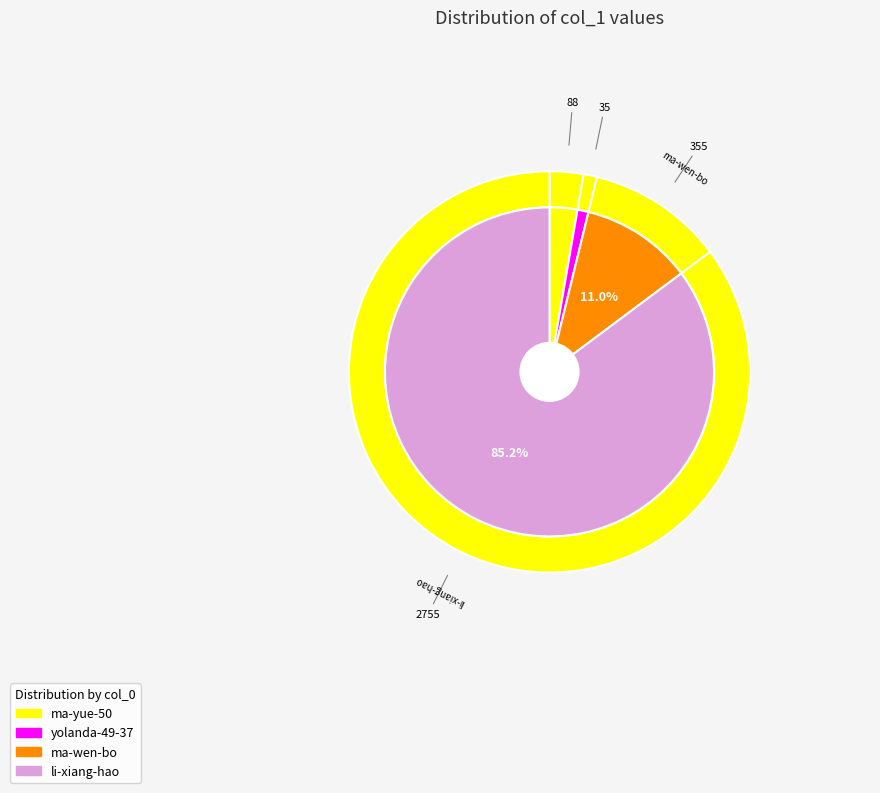

True or false: ma-wen-bo accounts for 20% of the total.

False